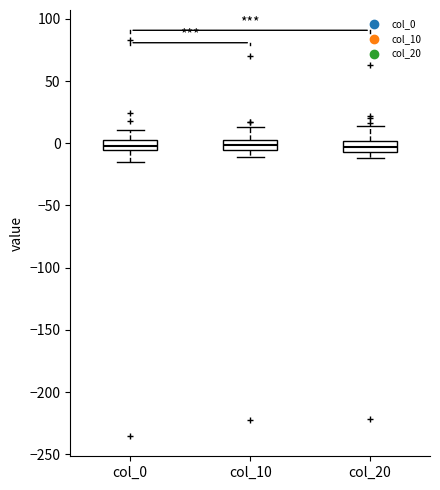

Reading left to right, transcribe this box plot: for each box, give where its median line is, the range the box spans, and where its two whiskers end, as read against the y-axis. The values are not printed on the chart, so give them approximately, as read against the axis.

col_0: median 0 (inside the box), box -5 to 0, whiskers -15 to 10
col_10: median 0, box -5 to 5, whiskers -10 to 15
col_20: median -5 (inside the box), box -5 to 0, whiskers -10 to 15